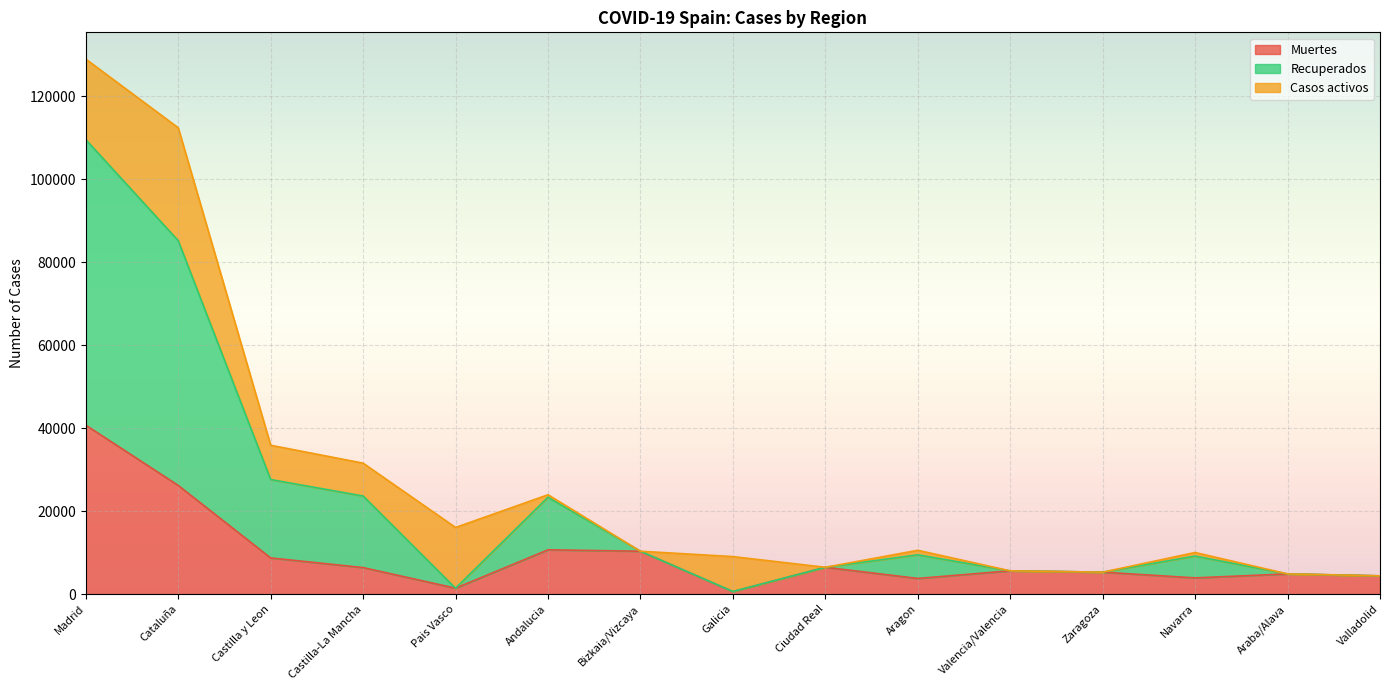

What is the label of the 15th point from the left?

Valladolid